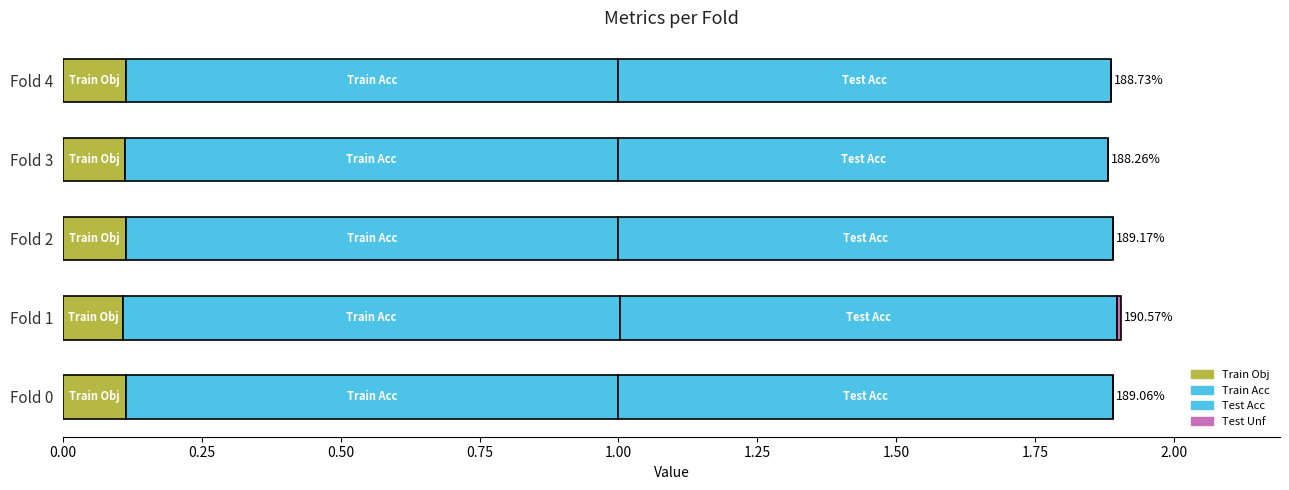

Count the number of categories in the chart.

5